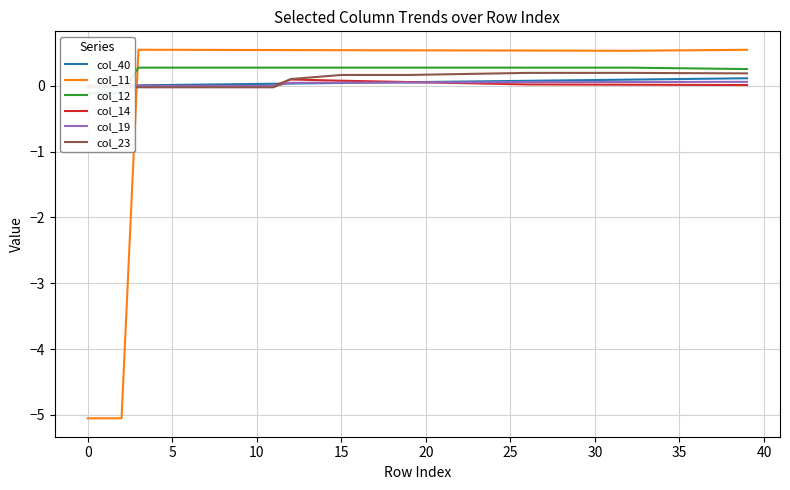

True or false: col_40 has more than 2 interior local peaks.

False